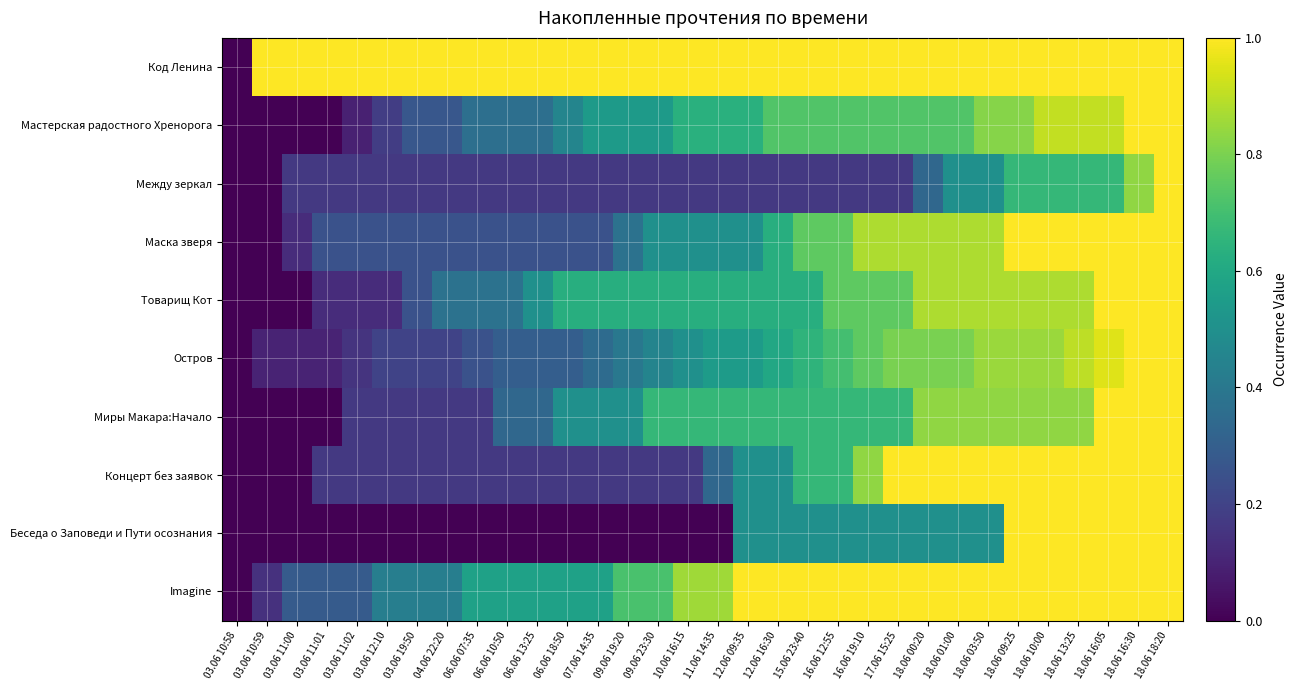

Which series has the largest total across all categories?

Код Ленина